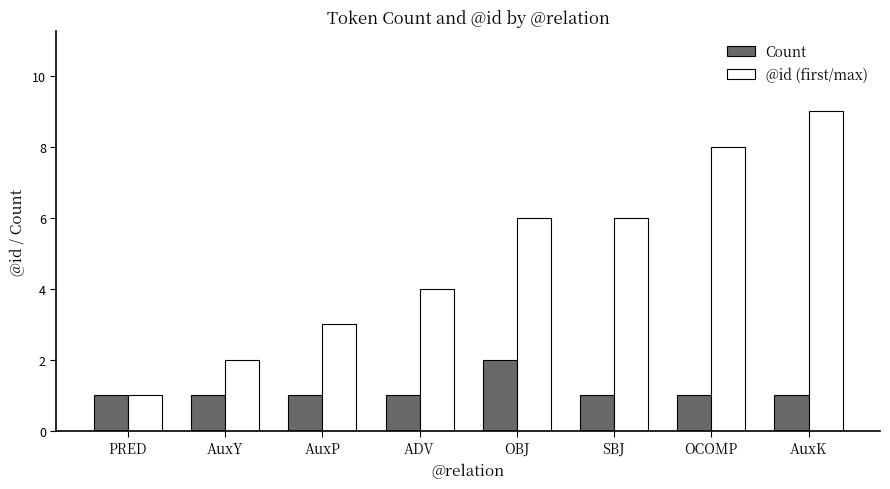

Between ADV and OBJ, which series saw the biggest shift?

@id (first/max)